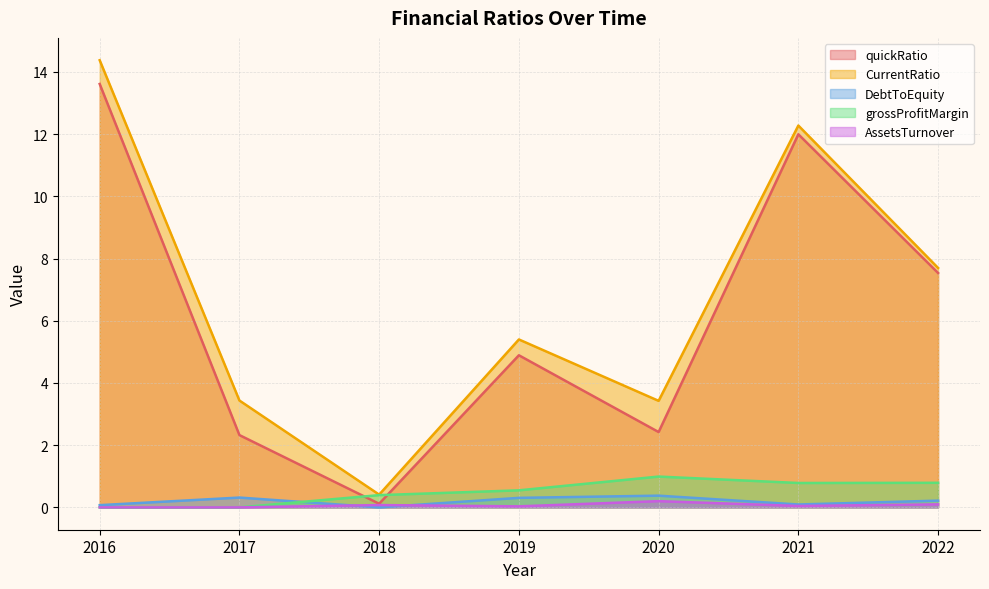

Is the value of grossProfitMargin at 2020 greater than the value of CurrentRatio at 2021?

No